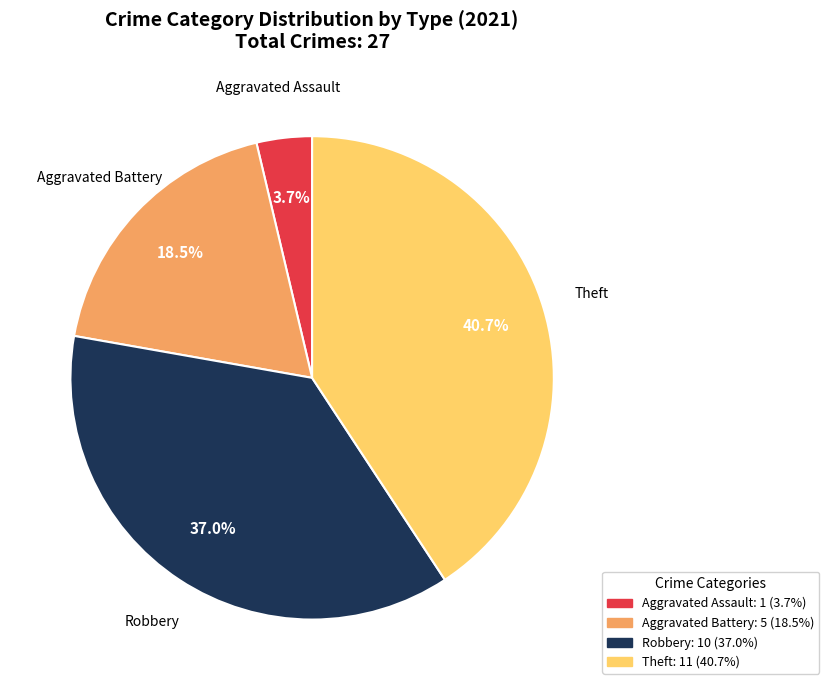

To the nearest percent, what is the difference between the largest and smallest slice percentages?

37%